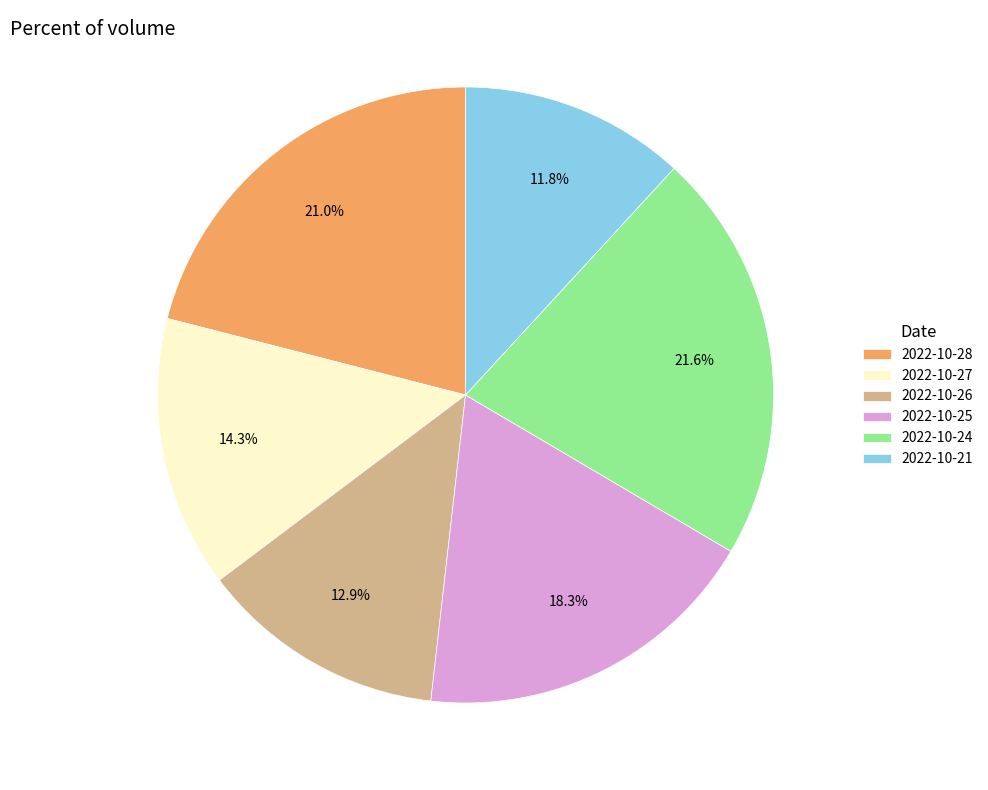

What percentage is the 2022-10-26 slice, to the nearest percent?

13%